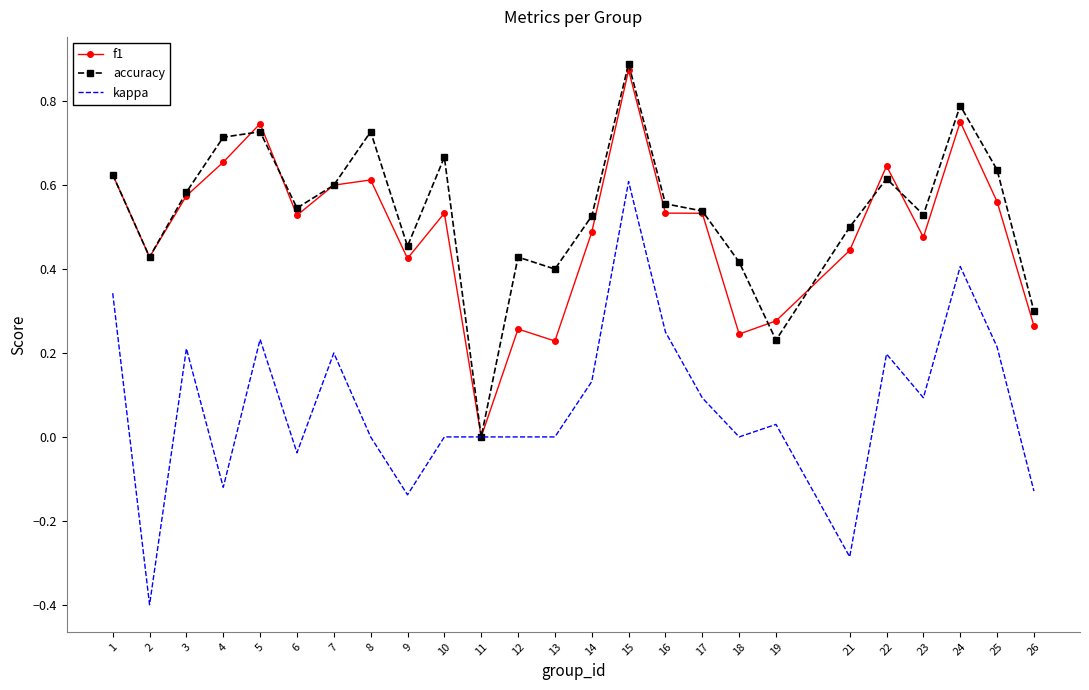

Rank the series at 8 from highest to lowest value.

accuracy, f1, kappa